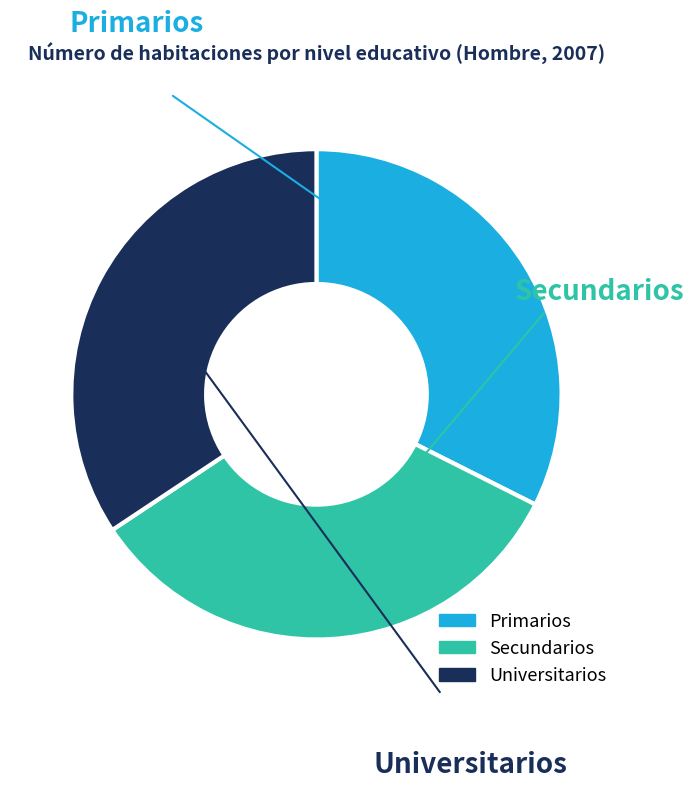

What is the change in value from Primarios to Universitarios?

+0.2